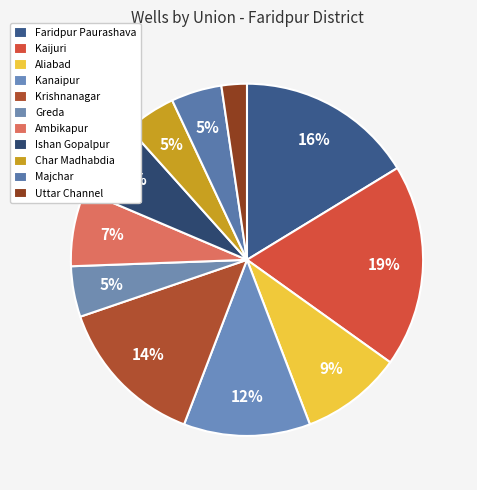

To the nearest percent, what portion does Greda represent?

5%